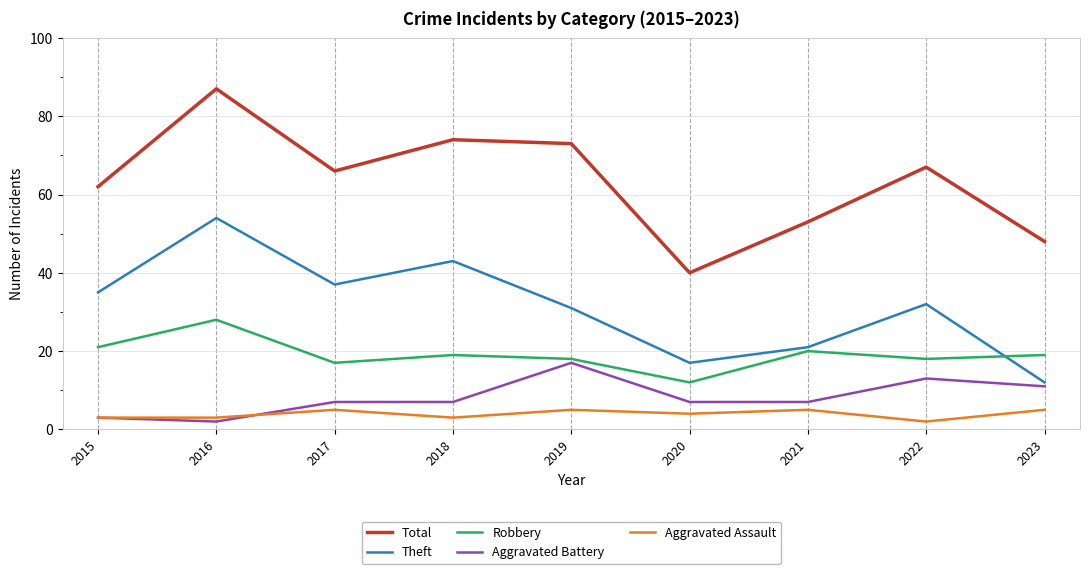

Rank the series by their maximum value, from highest to lowest.

Total, Theft, Robbery, Aggravated Battery, Aggravated Assault